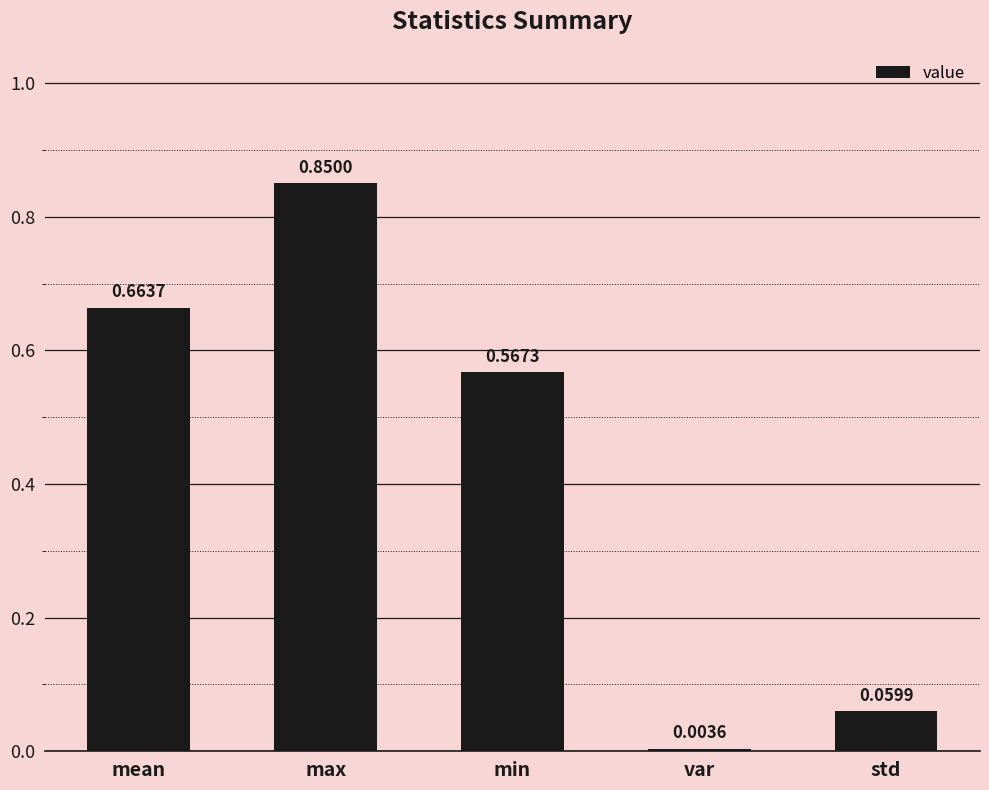

What is the average value?

0.4